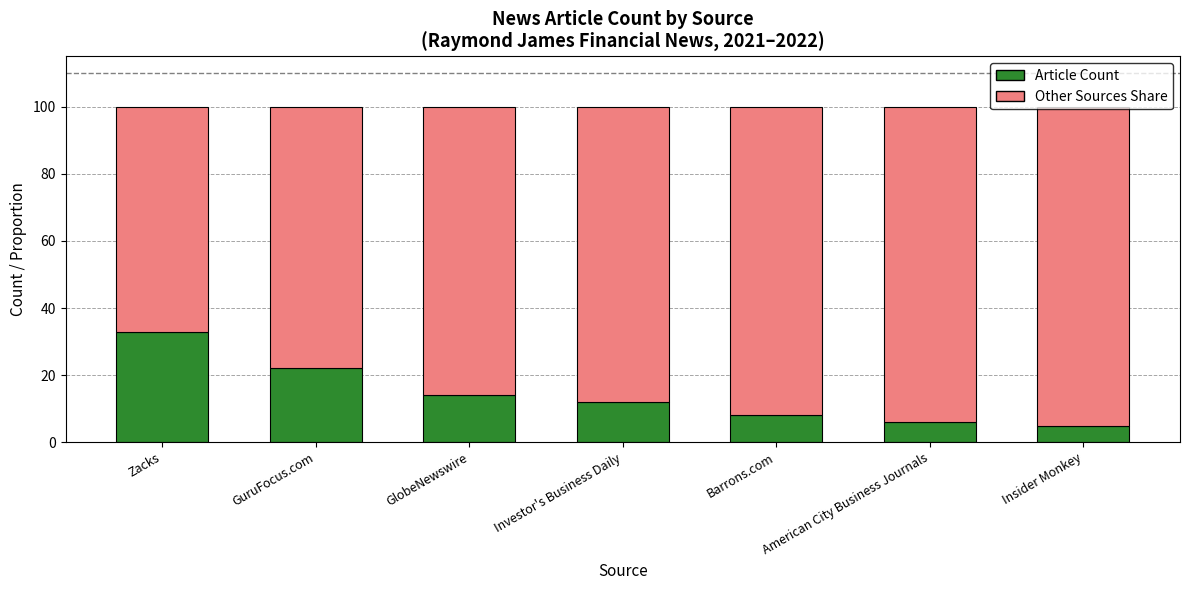

Are the bars horizontal?

No